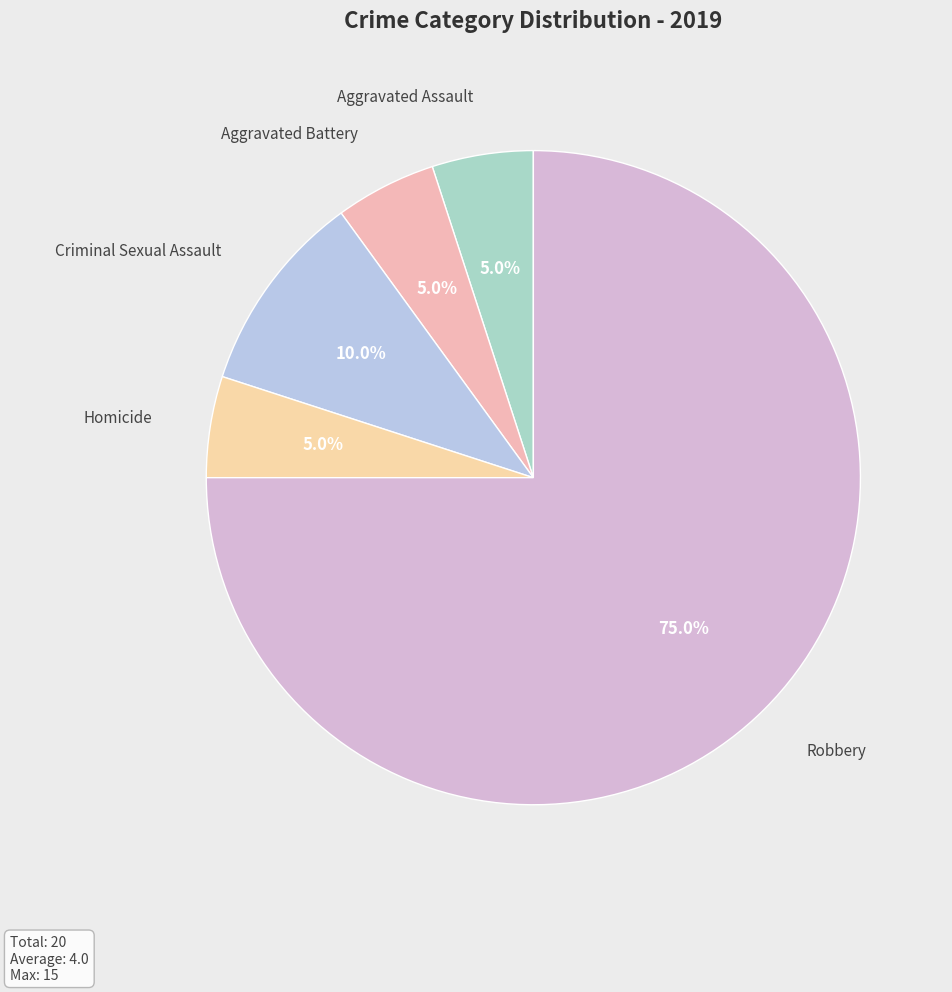

What percentage is the Robbery slice, to the nearest percent?

75%